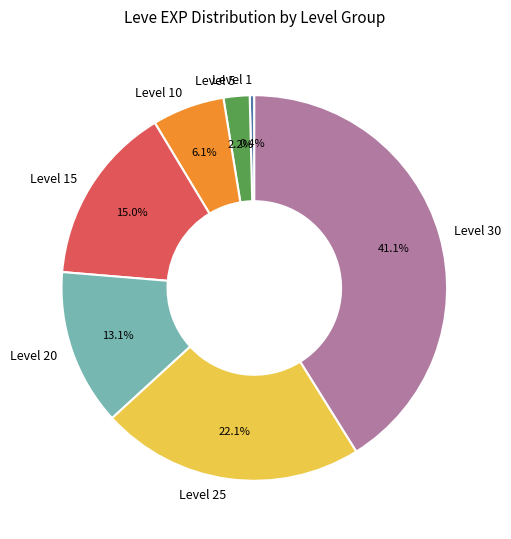

Rank the categories by value from highest to lowest.

Level 30, Level 25, Level 15, Level 20, Level 10, Level 5, Level 1